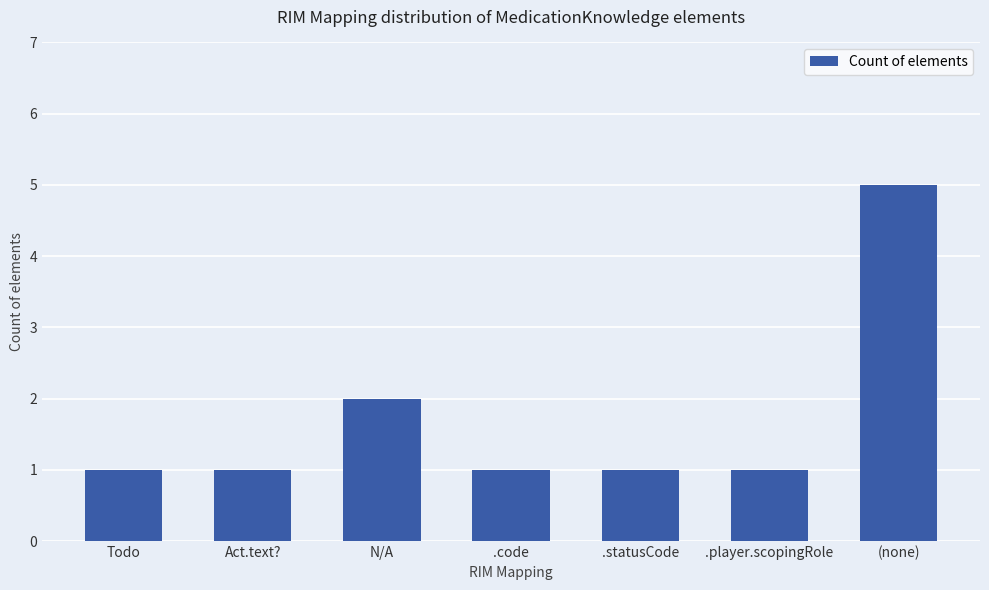

What is the greatest value displayed?

5